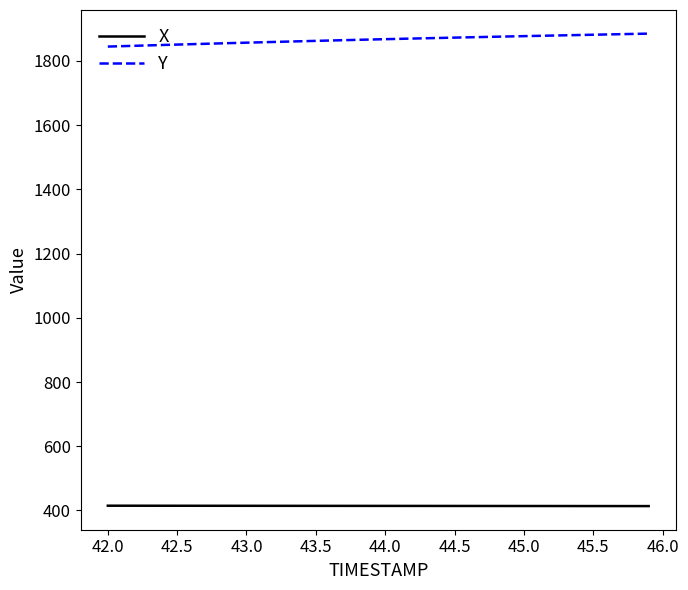

Rank the series by their maximum value, from highest to lowest.

Y, X